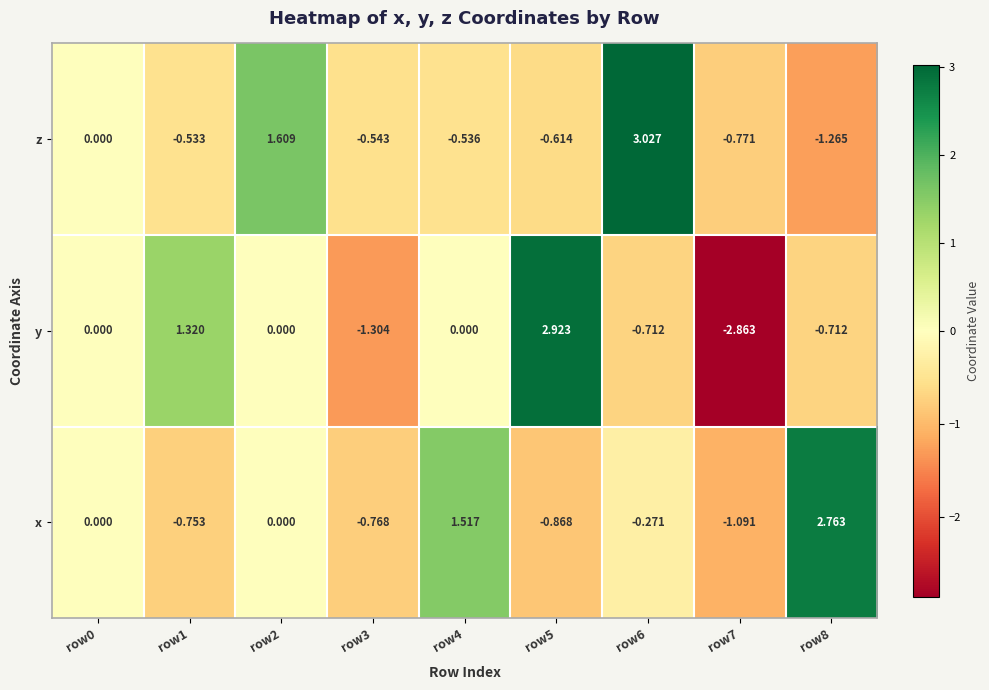

Which label corresponds to the smallest value in the chart?

row7